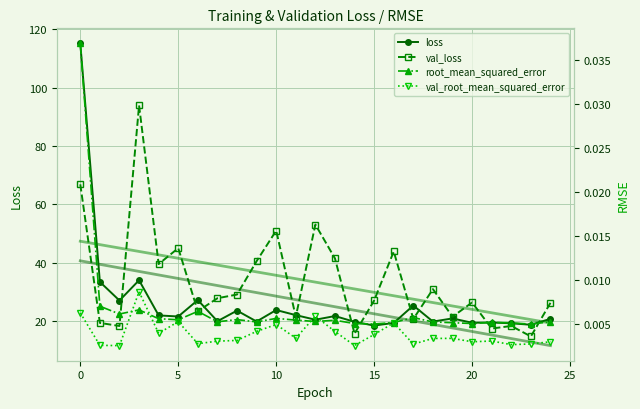

What are all the series names shown in the legend?

loss, val_loss, root_mean_squared_error, val_root_mean_squared_error